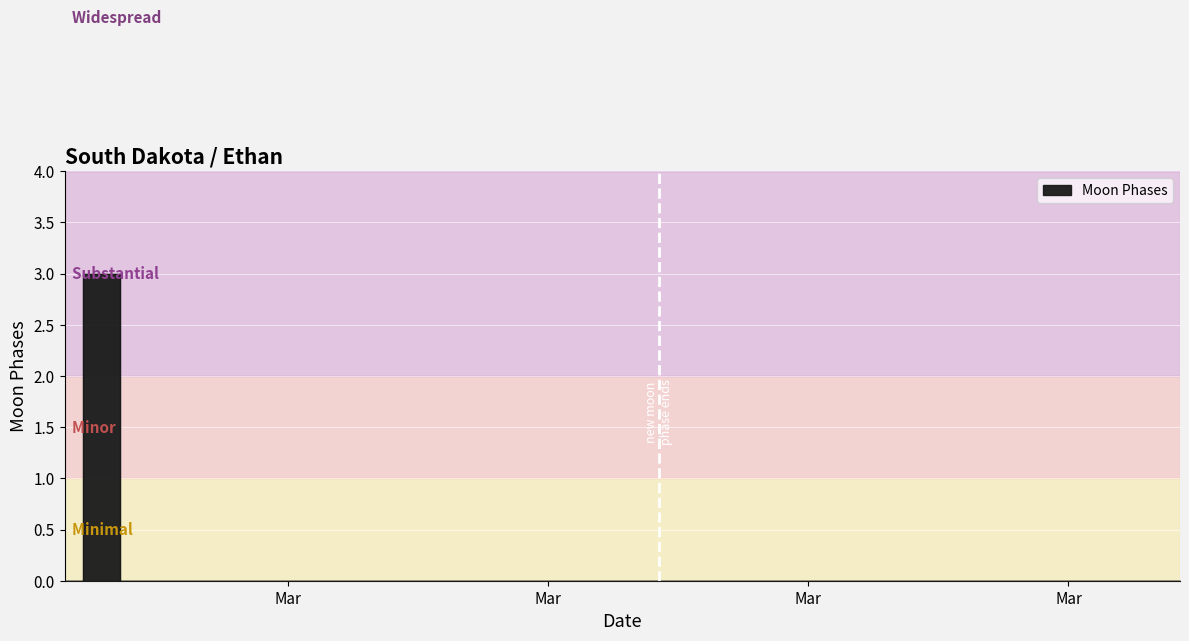

True or false: the data has more than 2 interior local peaks.

False